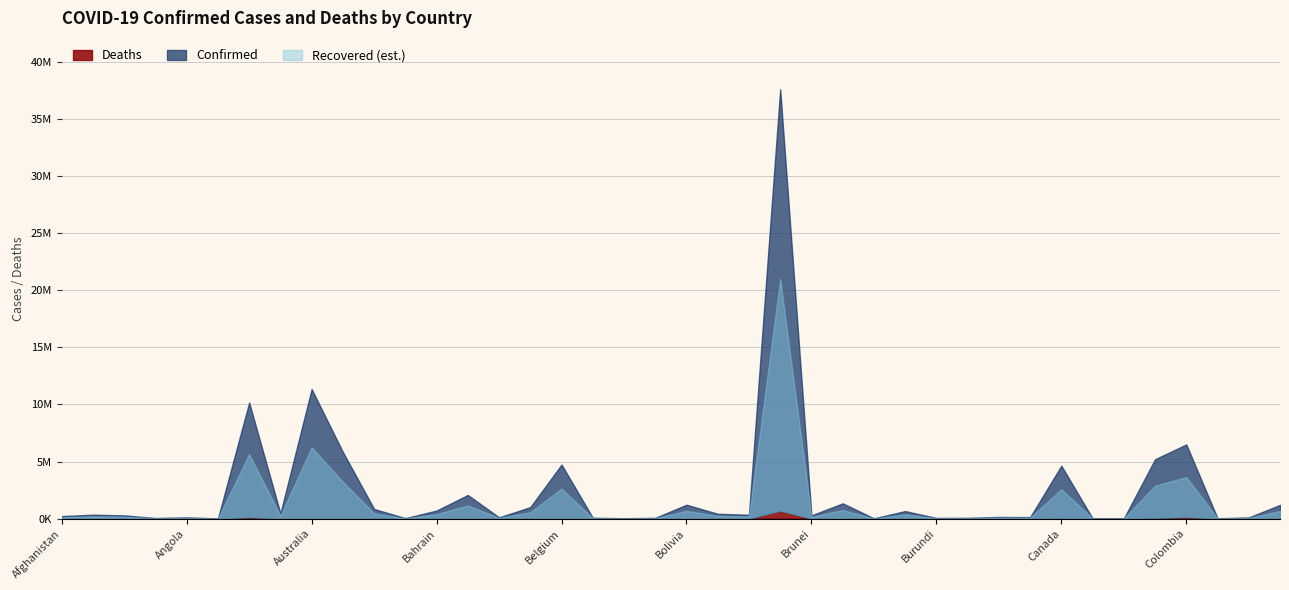

True or false: Deaths and Confirmed intersect in this chart.

False